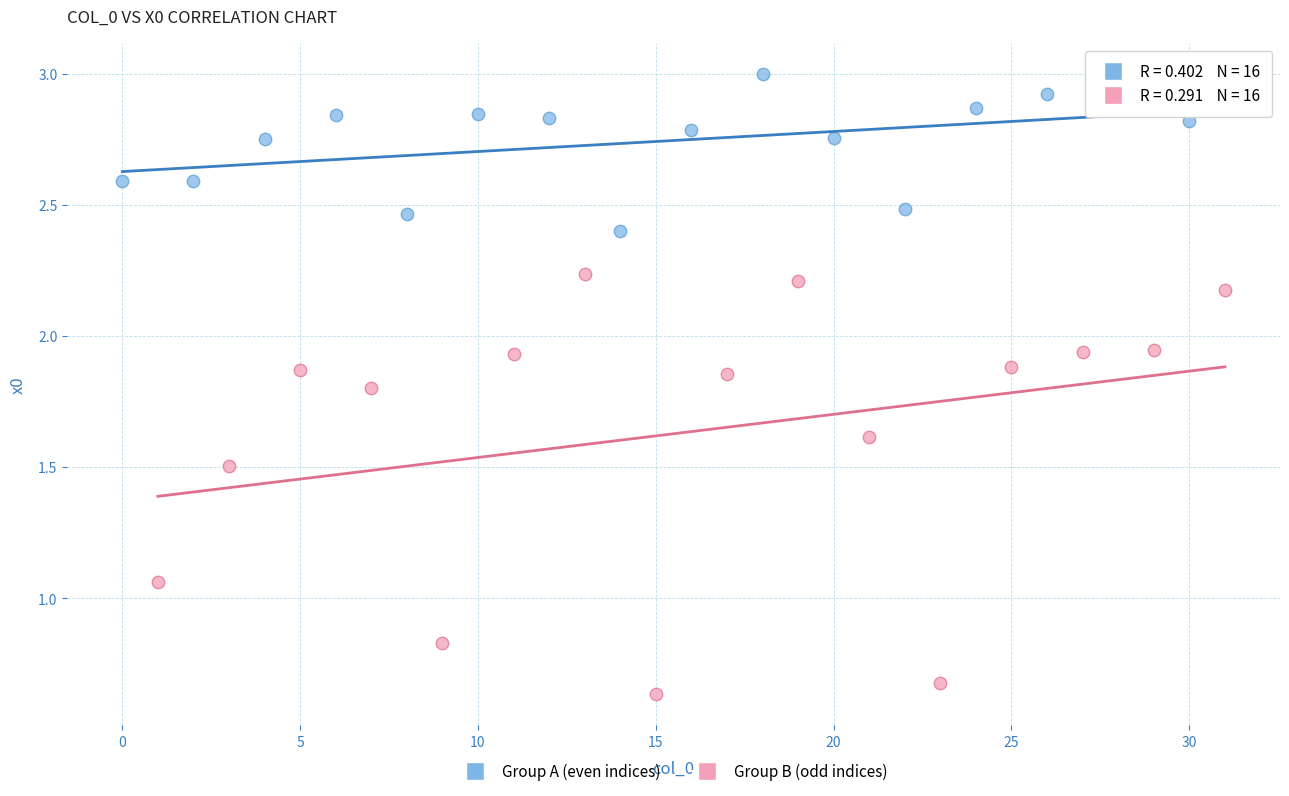

Which series reaches the maximum Y coordinate?

Group A (even indices)